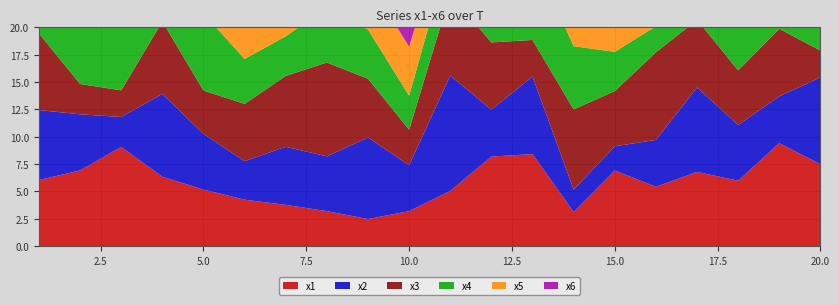

Reading left to right, list all the values displayed in this chart.

x1: 1=6.0	2=6.9	3=9.1	4=6.3	5=5.2	6=4.2	7=3.8	8=3.2	9=2.5	10=3.2	11=5.1	12=8.2	13=8.4	14=3.1	15=6.9	16=5.4	17=6.8	18=6.0	19=9.4	20=7.5
x2: 1=6.4	2=5.1	3=2.7	4=7.6	5=5.1	6=3.5	7=5.3	8=5.0	9=7.5	10=4.2	11=10.5	12=4.3	13=7.1	14=2.0	15=2.2	16=4.3	17=7.7	18=5.1	19=4.3	20=7.9
x3: 1=7.0	2=2.8	3=2.4	4=6.6	5=4.0	6=5.2	7=6.5	8=8.6	9=5.4	10=3.2	11=7.5	12=6.1	13=3.4	14=7.3	15=5.1	16=8.0	17=6.2	18=5.0	19=6.2	20=2.5
x4: 1=7.3	2=5.7	3=6.3	4=3.3	5=7.1	6=4.1	7=3.6	8=5.0	9=4.5	10=3.1	11=4.1	12=5.3	13=7.8	14=5.8	15=3.6	16=2.4	17=3.5	18=4.1	19=6.0	20=6.0
x5: 1=7.3	2=3.9	3=2.4	4=6.0	5=6.2	6=7.7	7=8.3	8=6.2	9=4.5	10=4.5	11=3.4	12=6.4	13=3.9	14=2.1	15=3.9	16=6.8	17=6.3	18=5.3	19=7.1	20=6.7
x6: 1=5.7	2=4.4	3=2.1	4=4.2	5=5.5	6=10.0	7=3.4	8=6.5	9=6.1	10=5.0	11=3.9	12=7.3	13=4.3	14=3.4	15=2.1	16=6.9	17=2.7	18=4.1	19=6.9	20=3.2